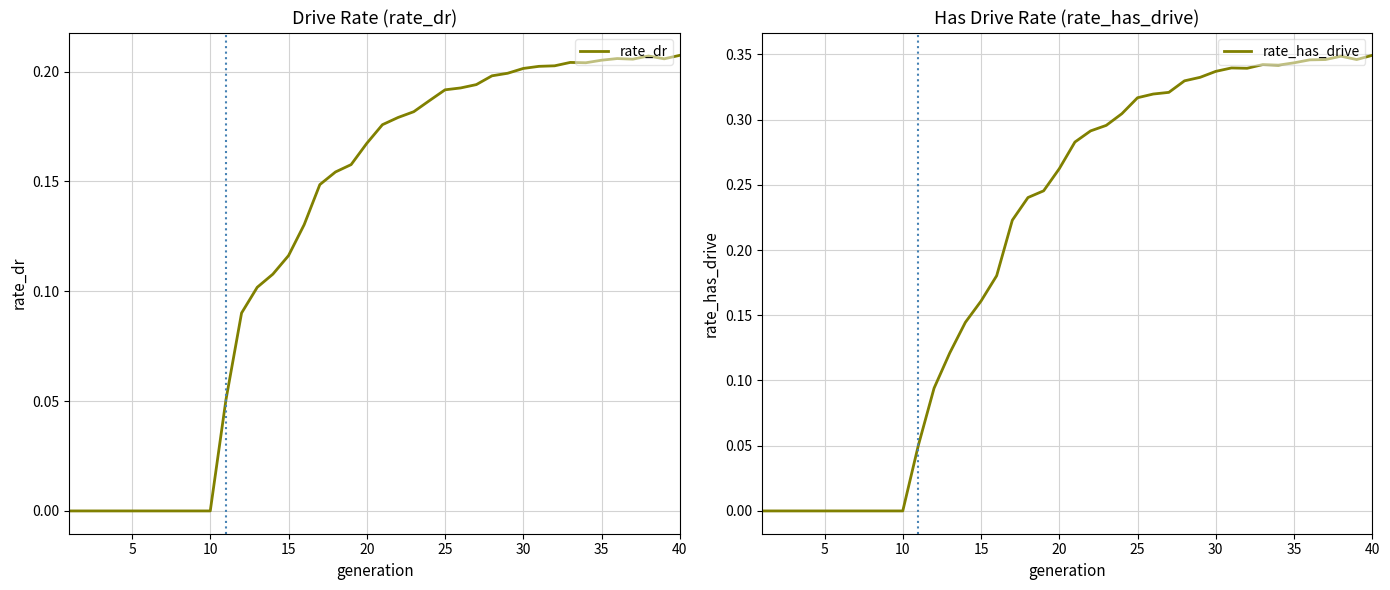

Is it true that rate_dr equals 0.0 at 5?

True